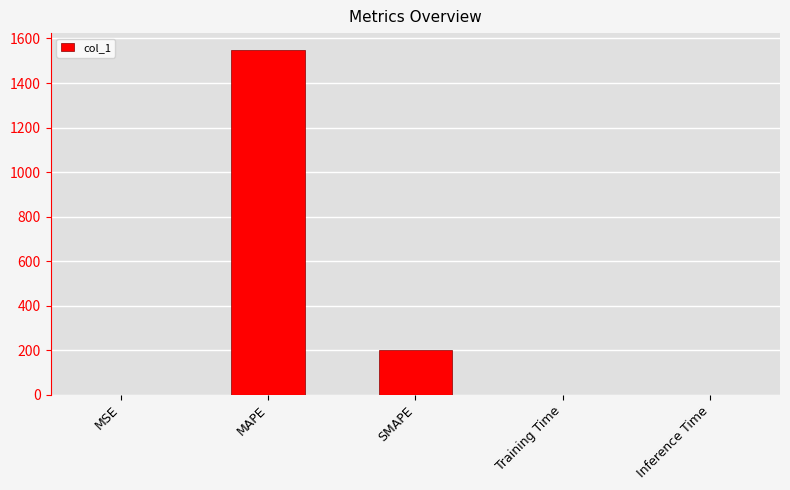

How many series are shown in this chart?

1